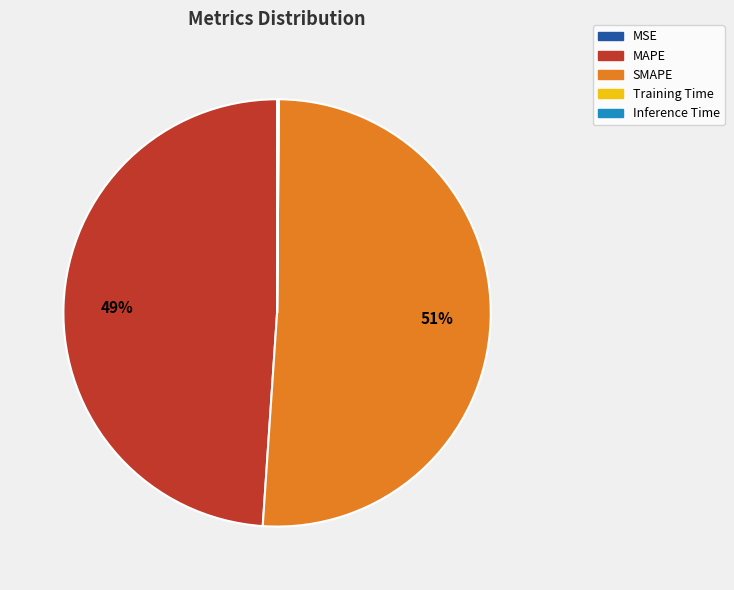

True or false: SMAPE accounts for 58% of the total.

False